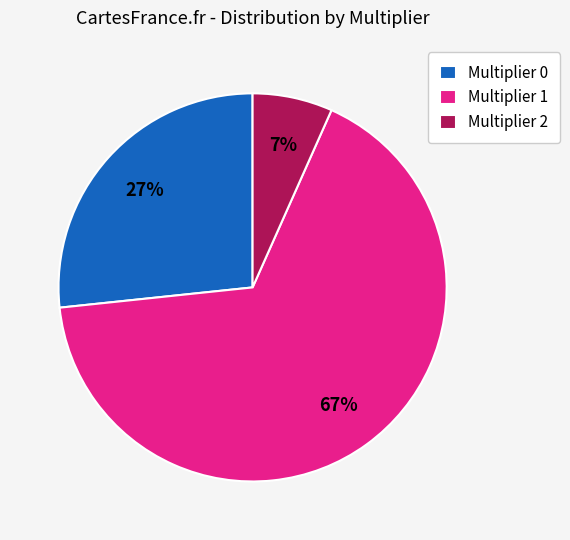

What percentage is the Multiplier 0 slice, to the nearest percent?

27%